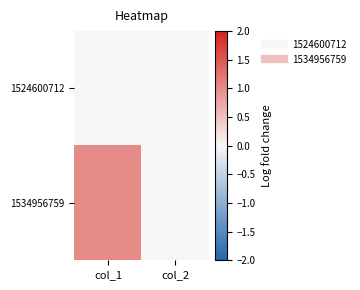

Reading right to left, extract all data points from this chart.

1524600712: col_2=0	col_1=0
1534956759: col_2=0	col_1=1